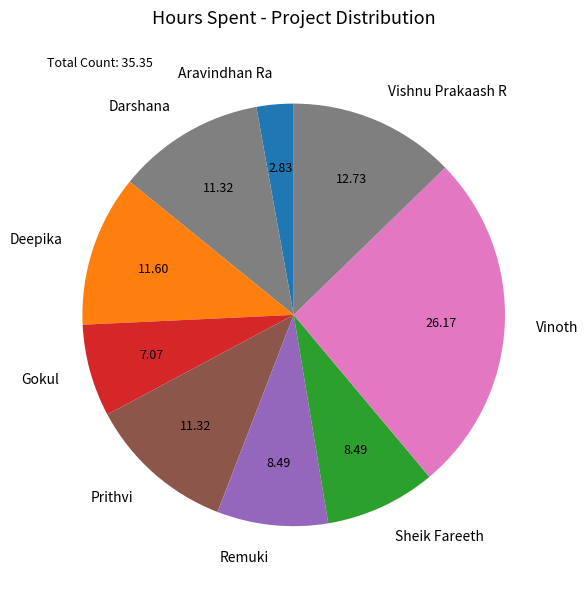

Does Remuki represent more than half of the total?

No